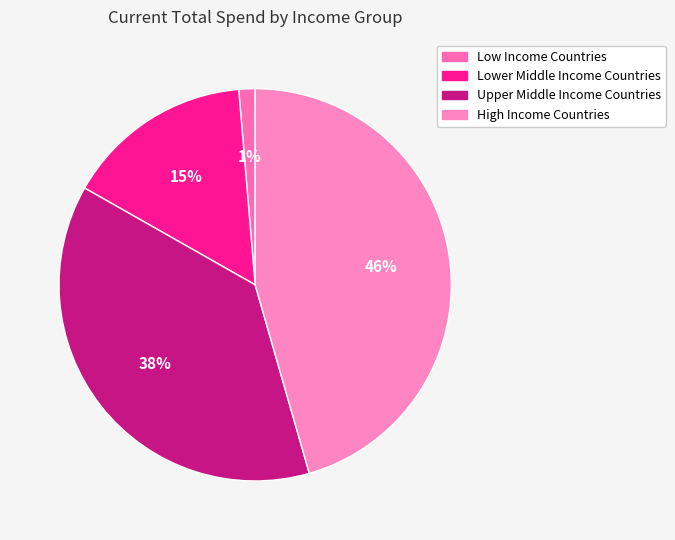

How many slices are in this pie chart?

4